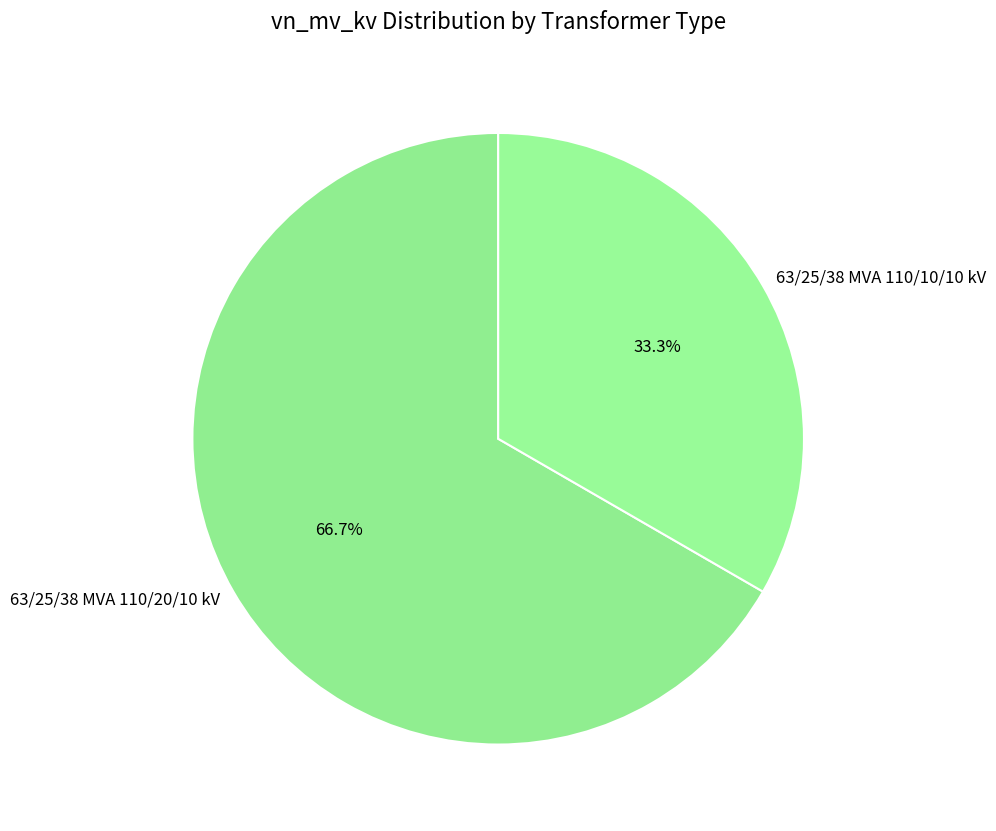

Does 63/25/38 MVA 110/10/10 kV account for over 50% of the chart?

No